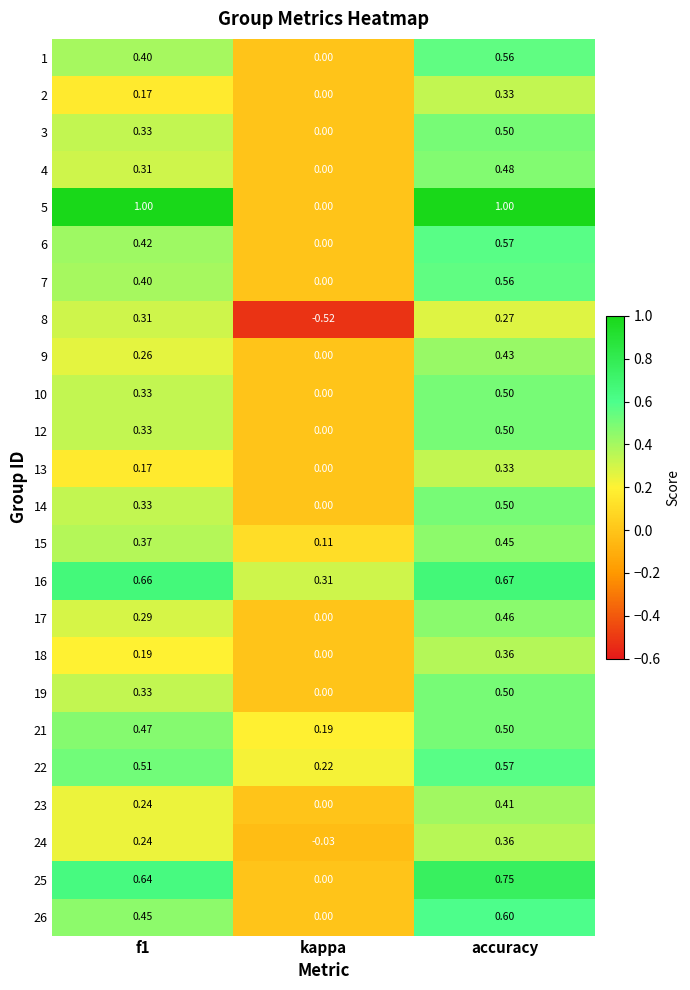

Which category has the lowest value across all series?

kappa